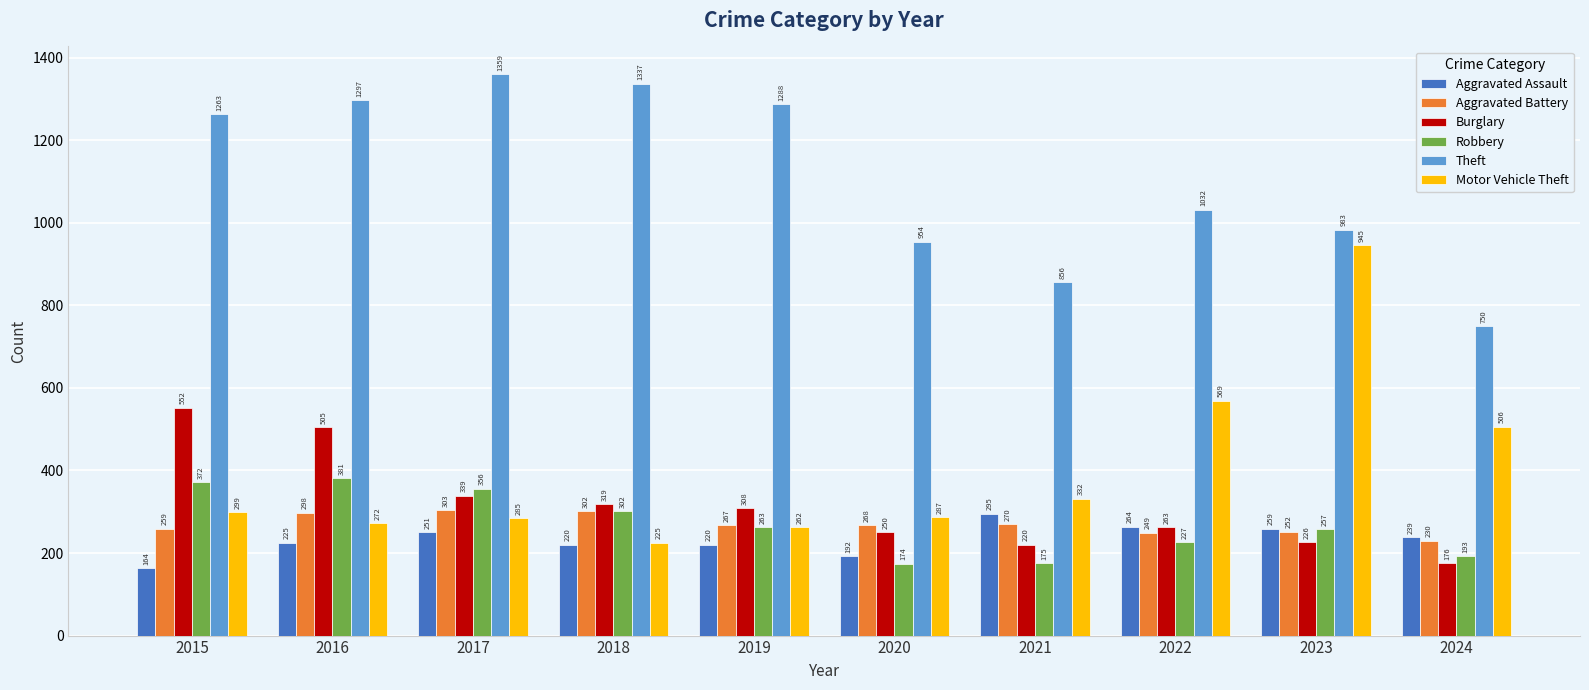

List the series in order of their peak value, lowest first.

Aggravated Assault, Aggravated Battery, Robbery, Burglary, Motor Vehicle Theft, Theft